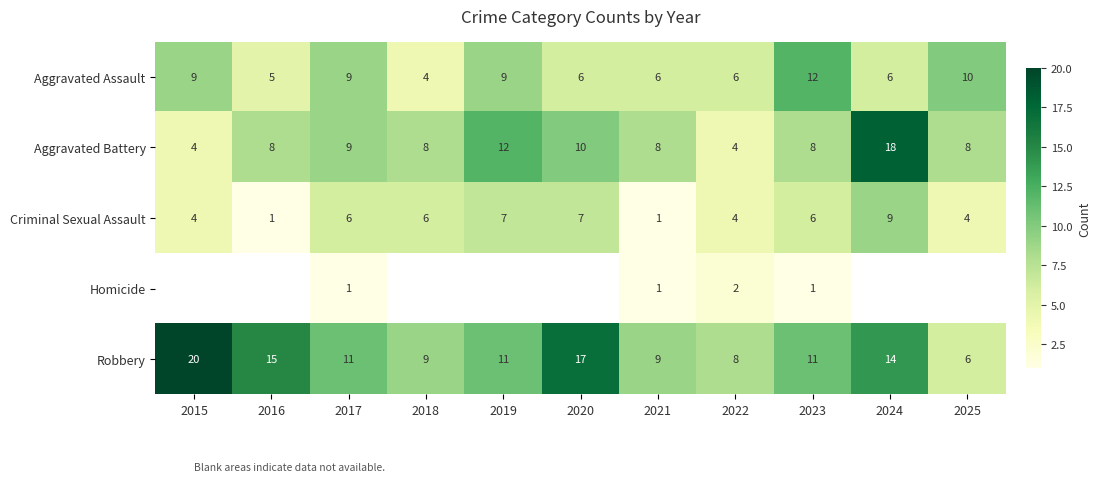

Which category has the highest value across all series?

2015